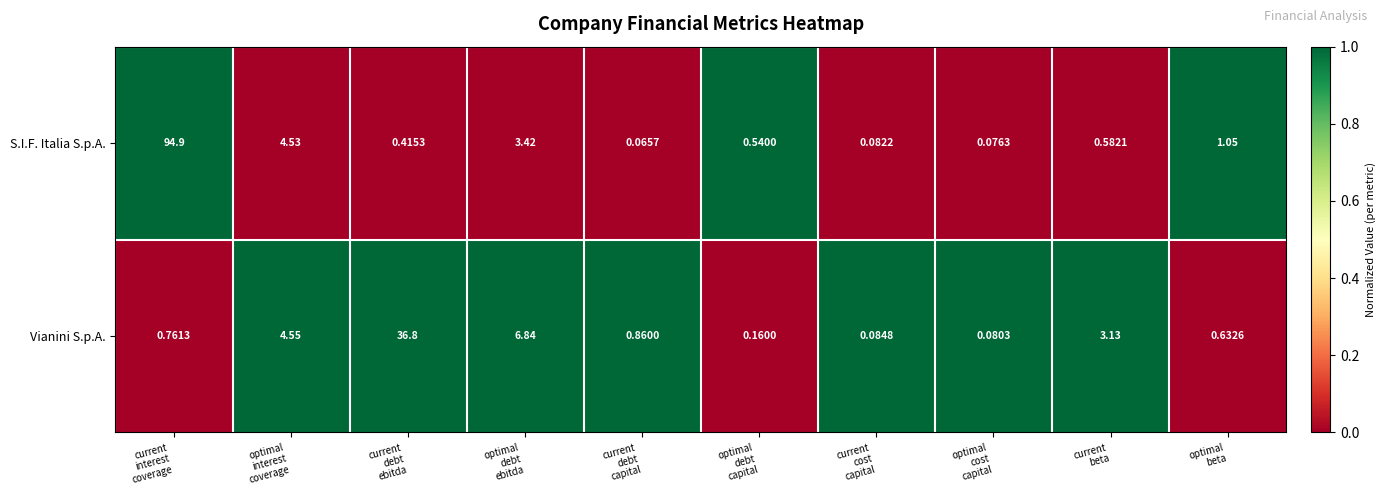

Which series has the largest total across all categories?

S.I.F. Italia S.p.A.